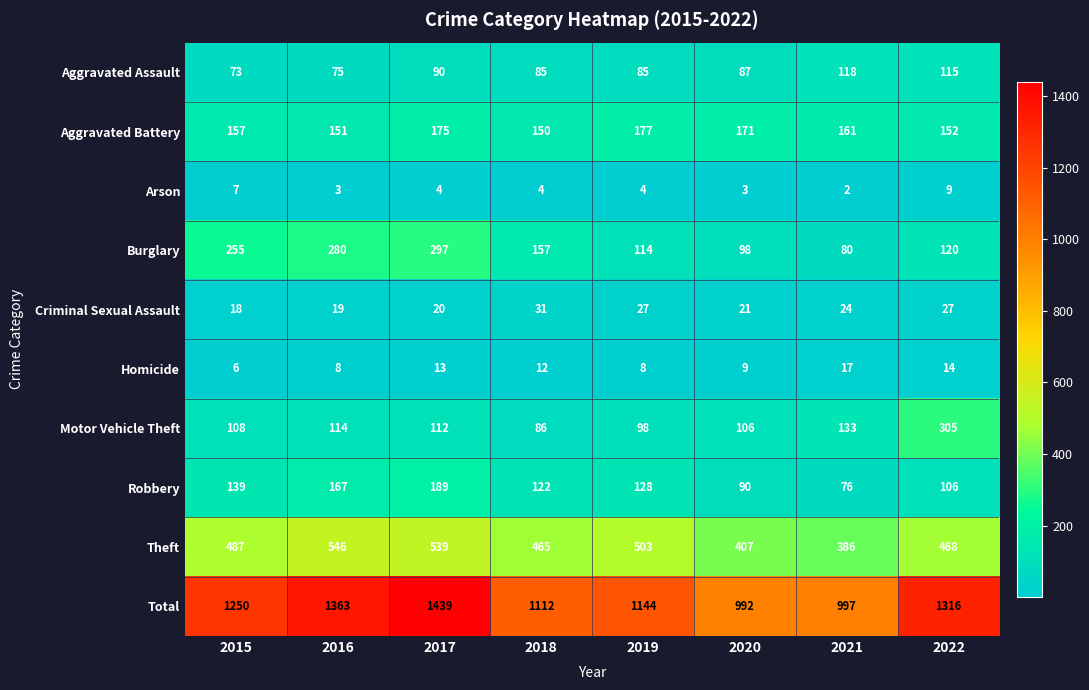

At 2015, list the series in order from smallest to largest.

Homicide, Arson, Criminal Sexual Assault, Aggravated Assault, Motor Vehicle Theft, Robbery, Aggravated Battery, Burglary, Theft, Total